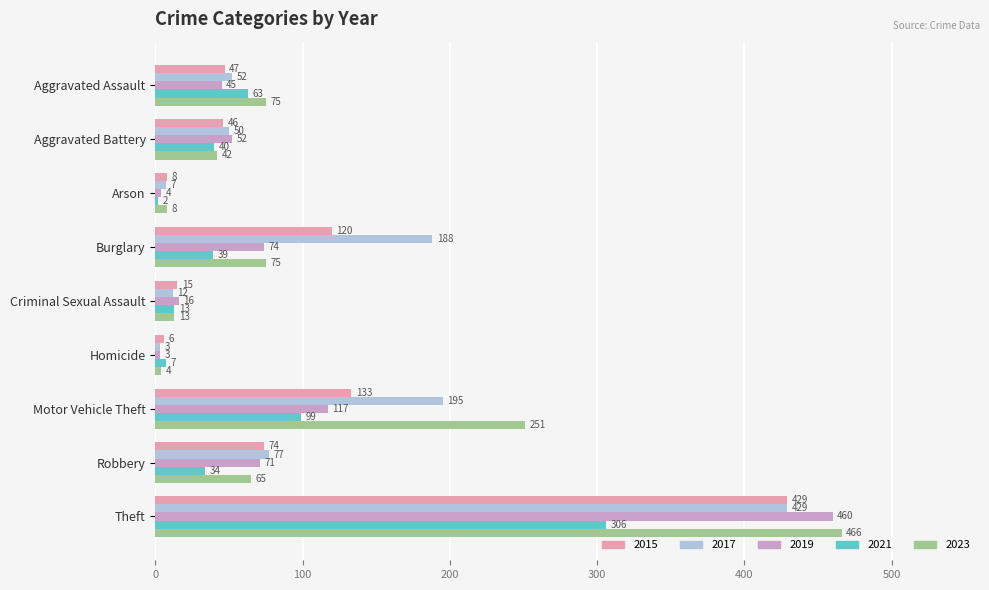

The 2015 series shows 74 at Robbery. True or false?

True